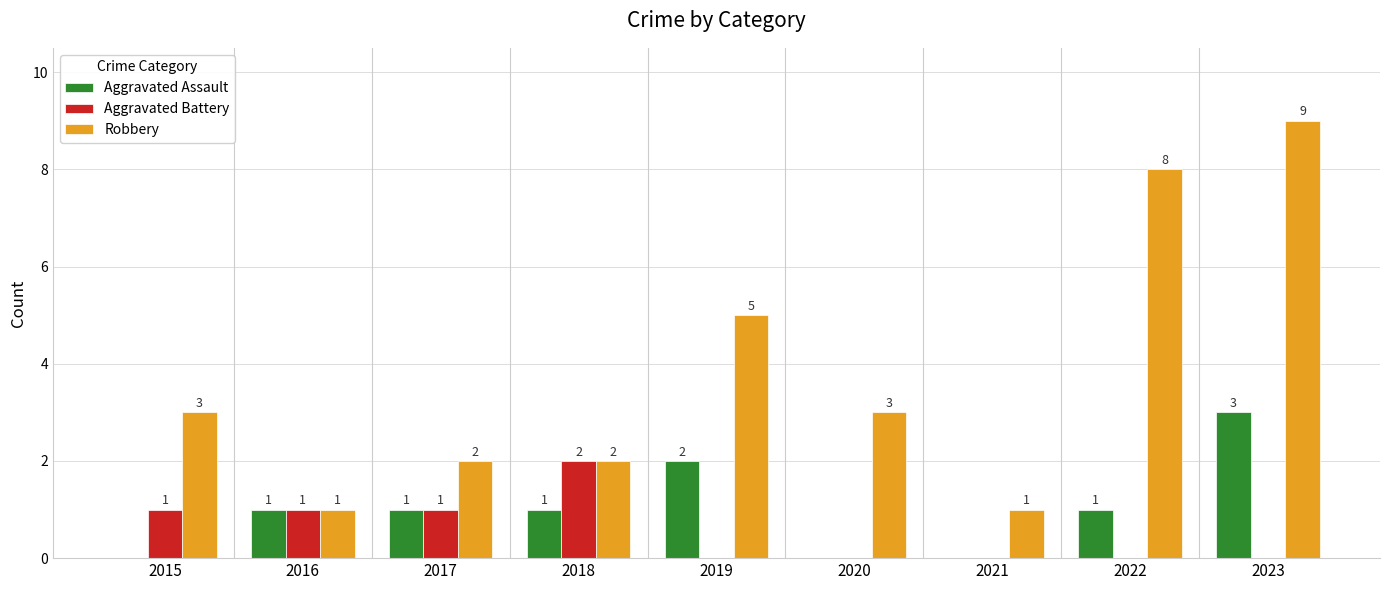

At which category is the sum across all series the highest?

2023